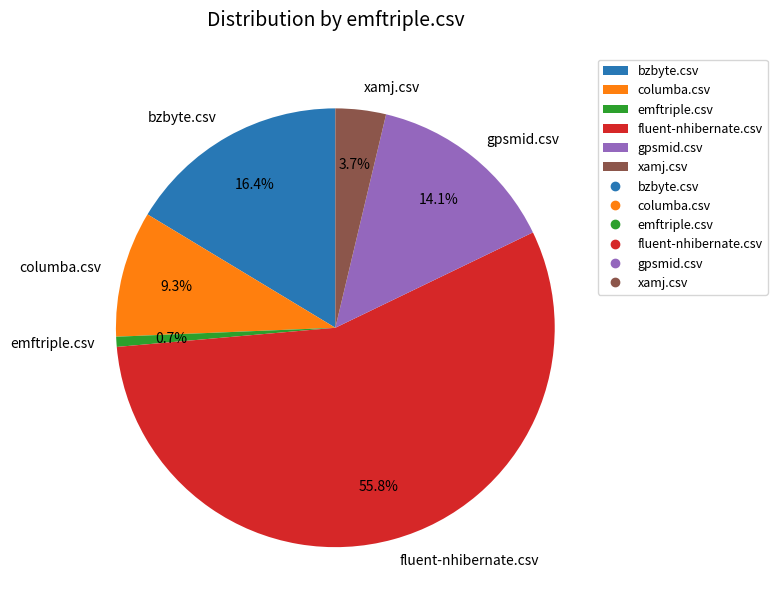

True or false: fluent-nhibernate.csv accounts for 48% of the total.

False